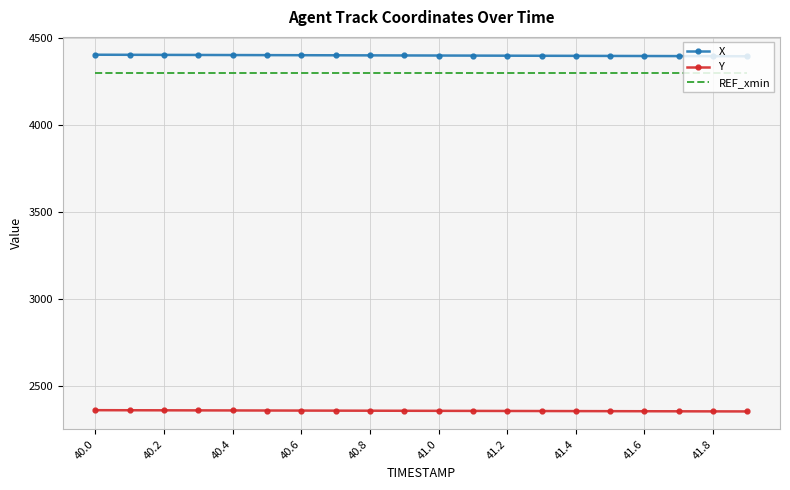

True or false: X and Y cross at least once.

False